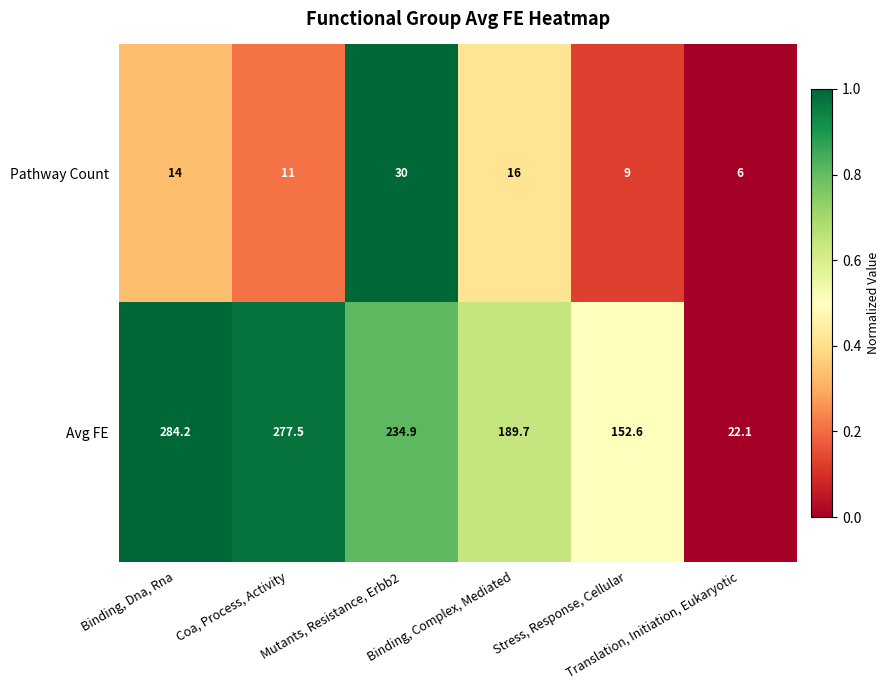

What is the maximum value shown in the chart?

284.2